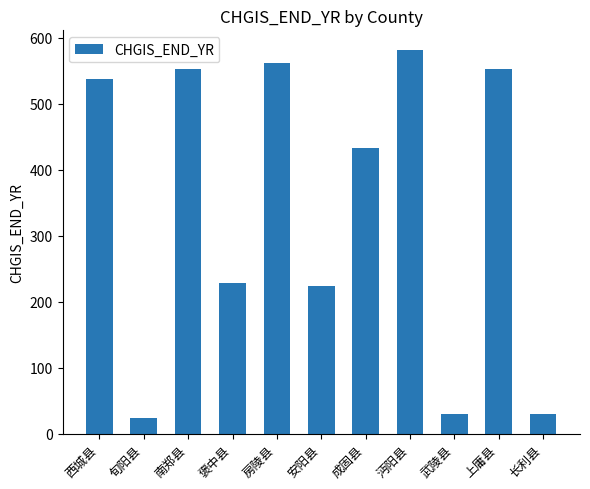

How many bars are there in total?

11